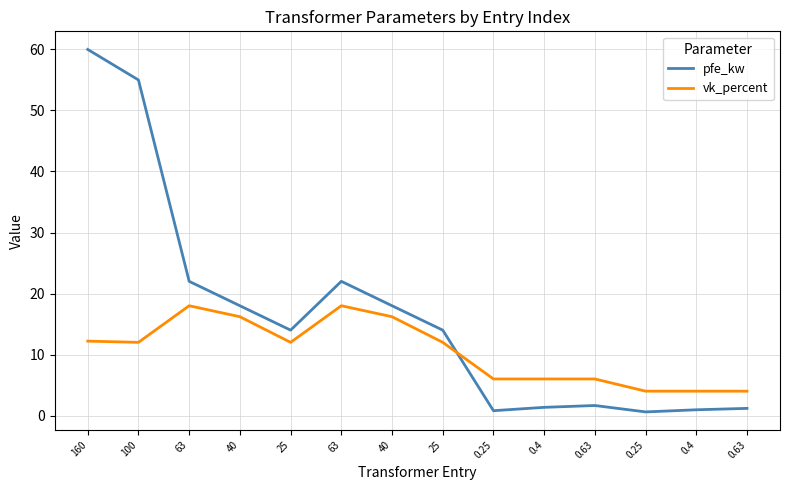

Is this an area chart (filled region under the line)?

No